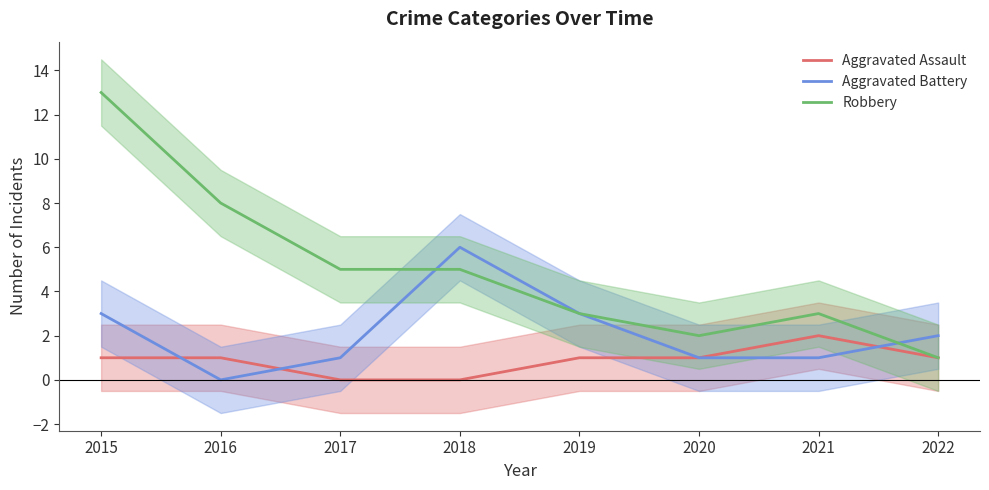

What is the value of the Robbery point at the 8th from the left?

1